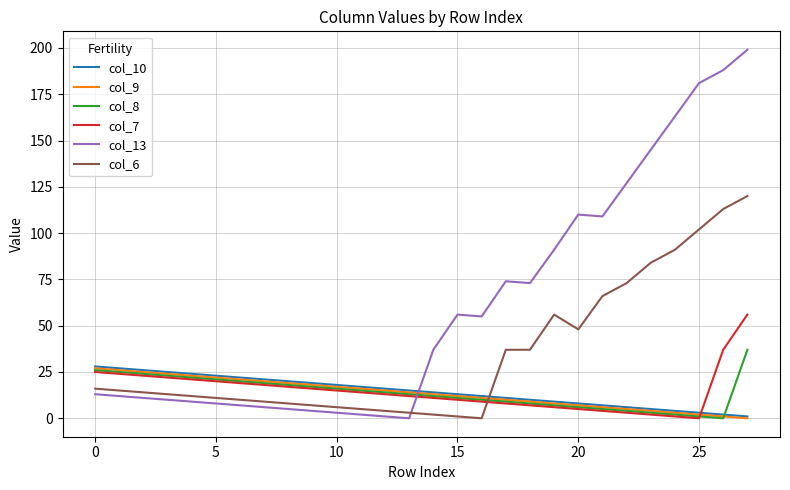

How many lines are shown in the chart?

6